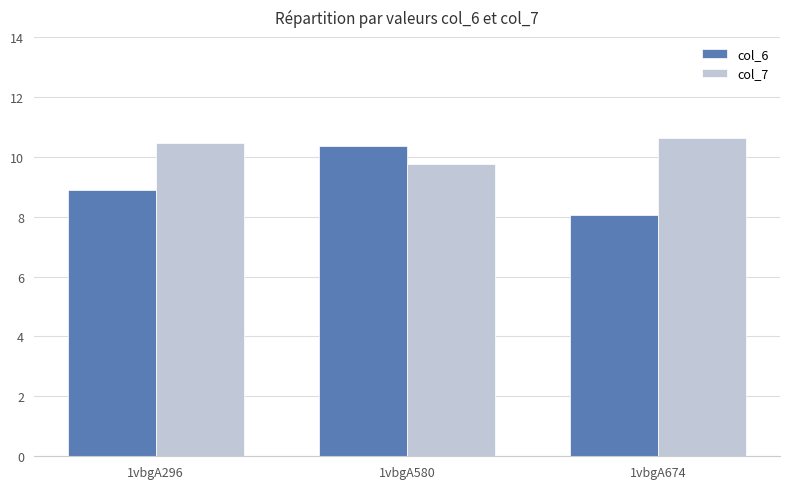

Which category has the highest value across all series?

1vbgA674